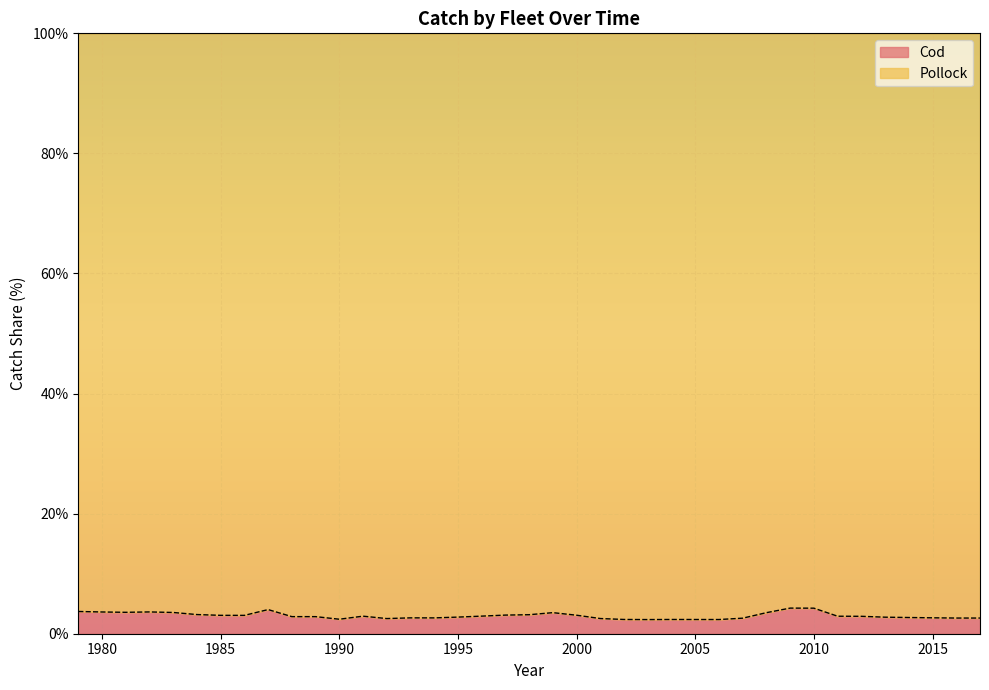

Approximately how many times larger is the value at 2008 compared to 2017?

1.3